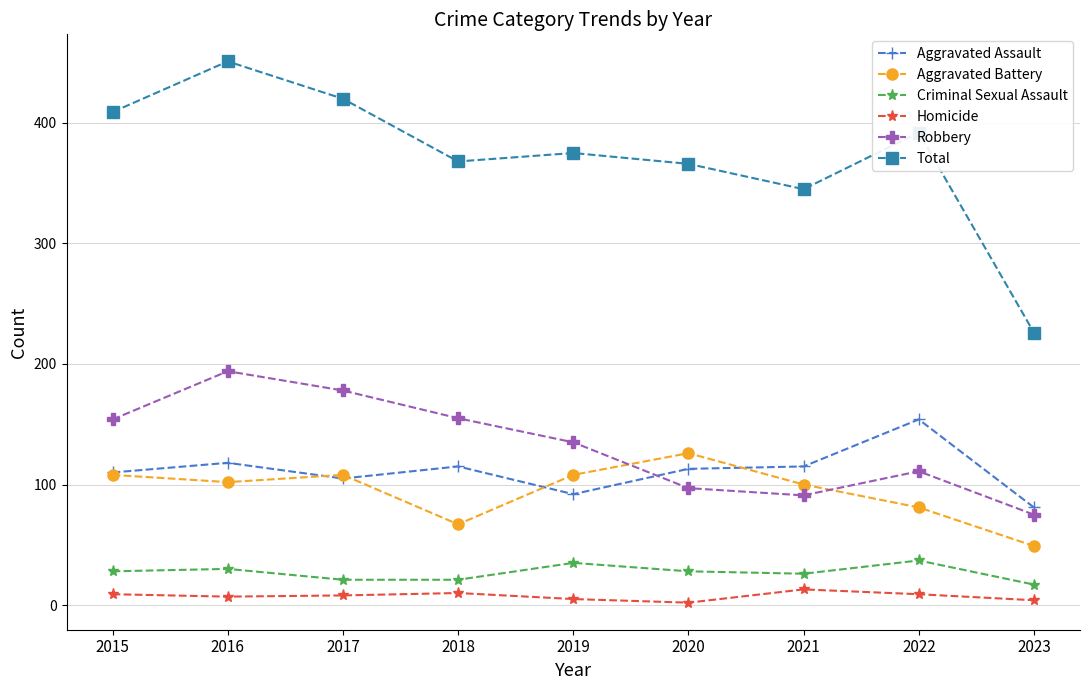

True or false: Total has a value of 392 at 2022.

True